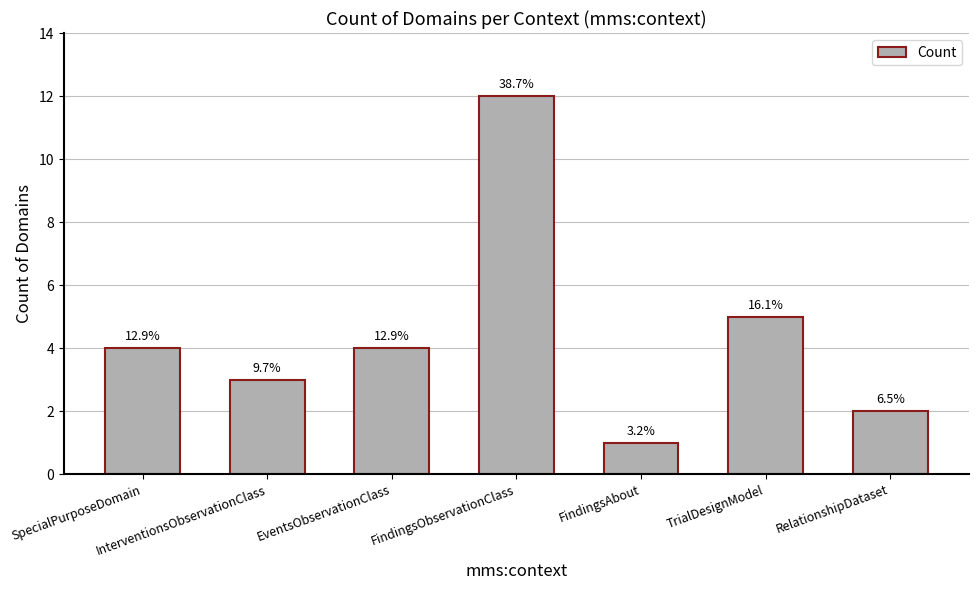

Are the bars horizontal?

No